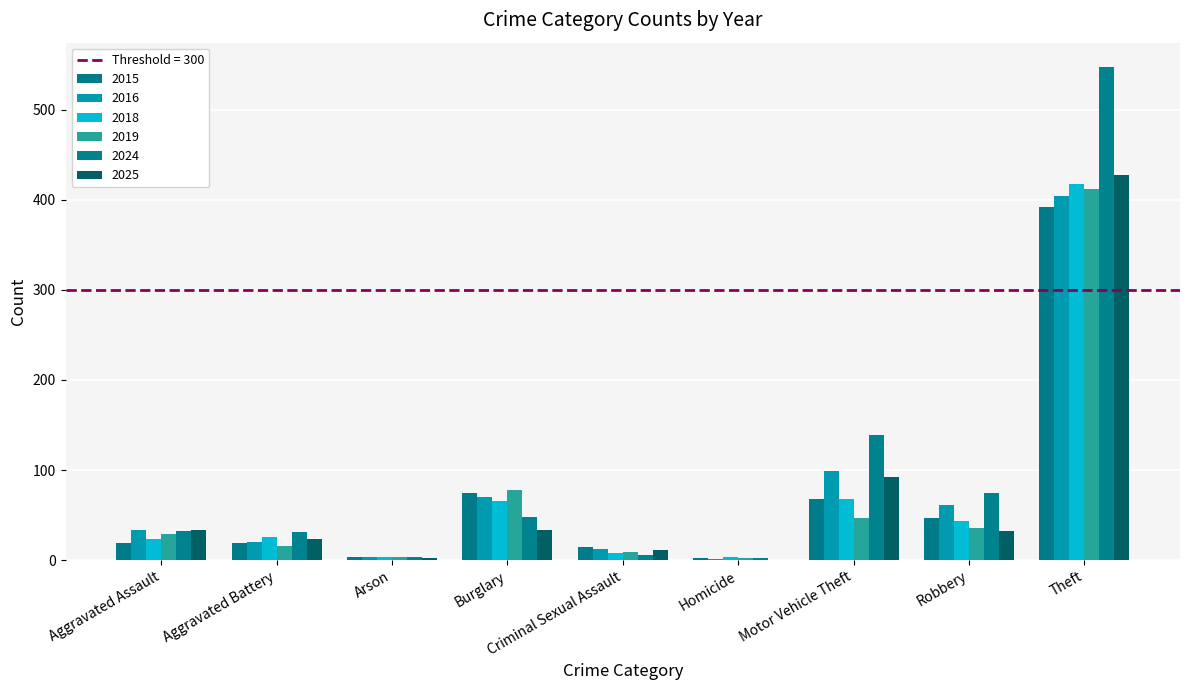

What is the total value across all series at Aggravated Assault?

170